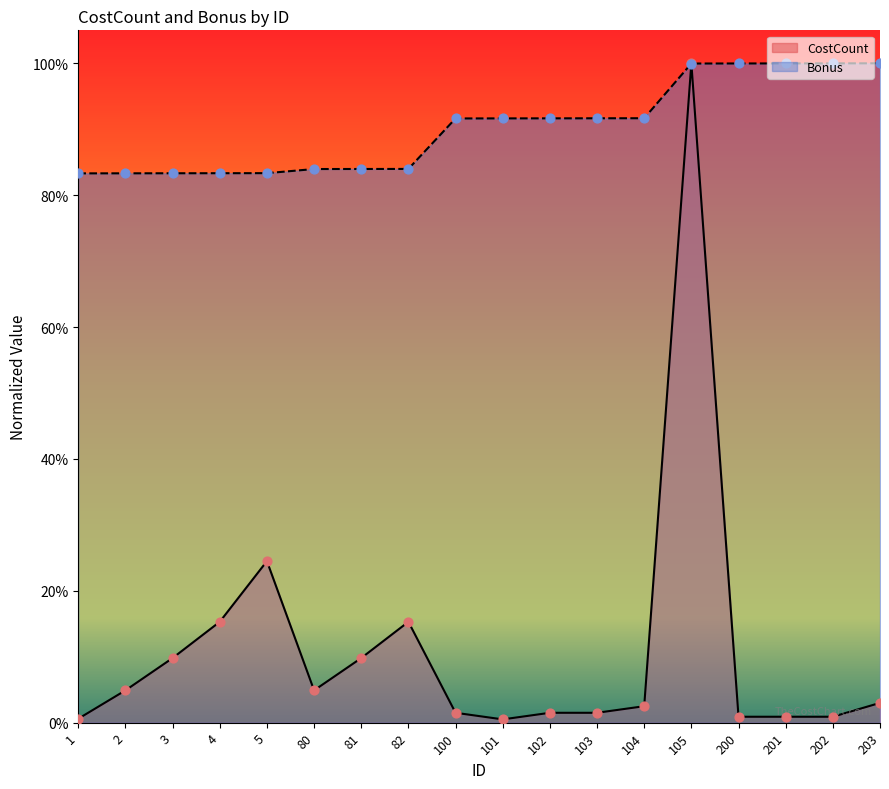

Is the value of Bonus at 4 greater than the value of CostCount at 81?

Yes